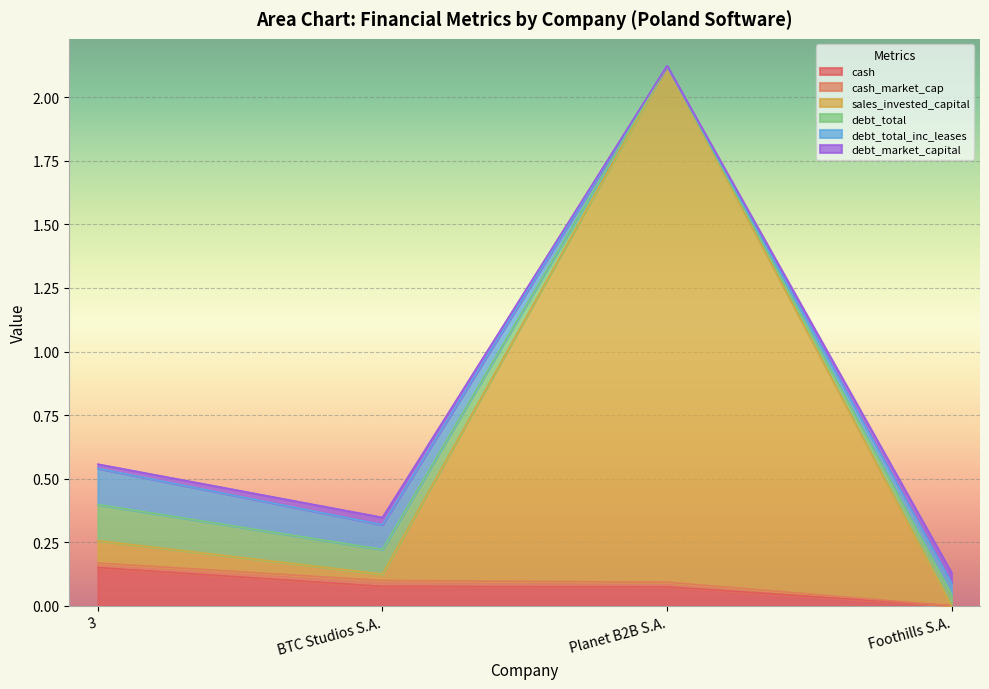

Where is cash nearest to the value 0?

Foothills S.A.